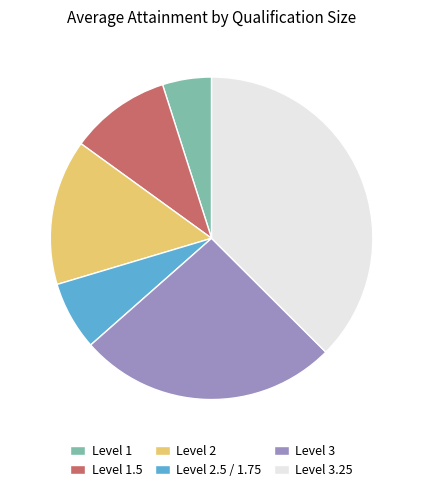

What is the largest slice in the pie chart?

Level 3.25